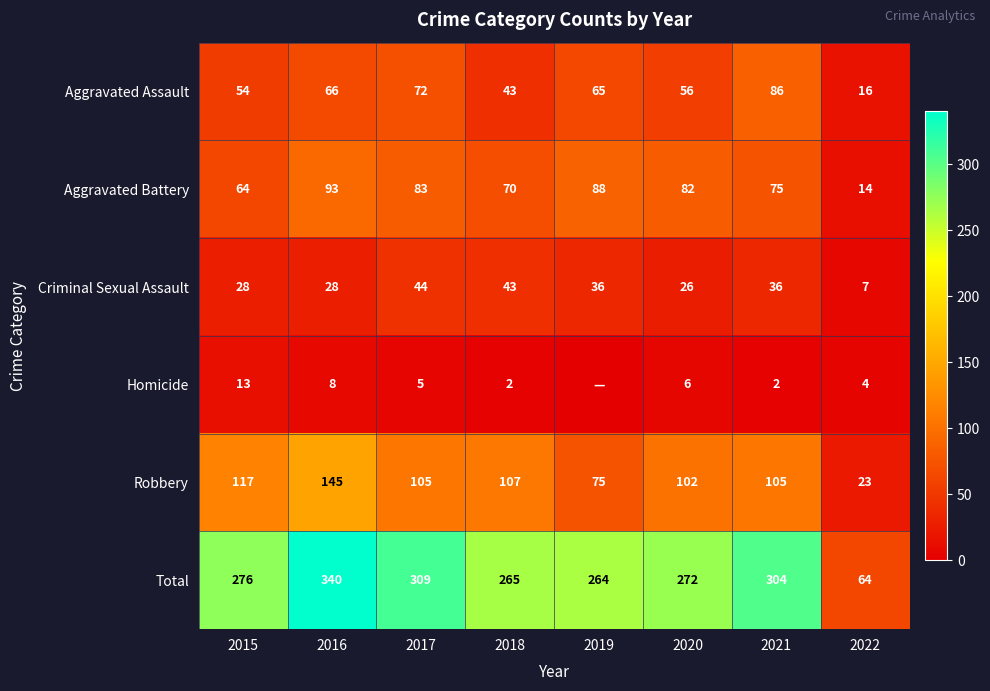

List the labels in order of Aggravated Assault value, smallest first.

2022, 2018, 2015, 2020, 2019, 2016, 2017, 2021